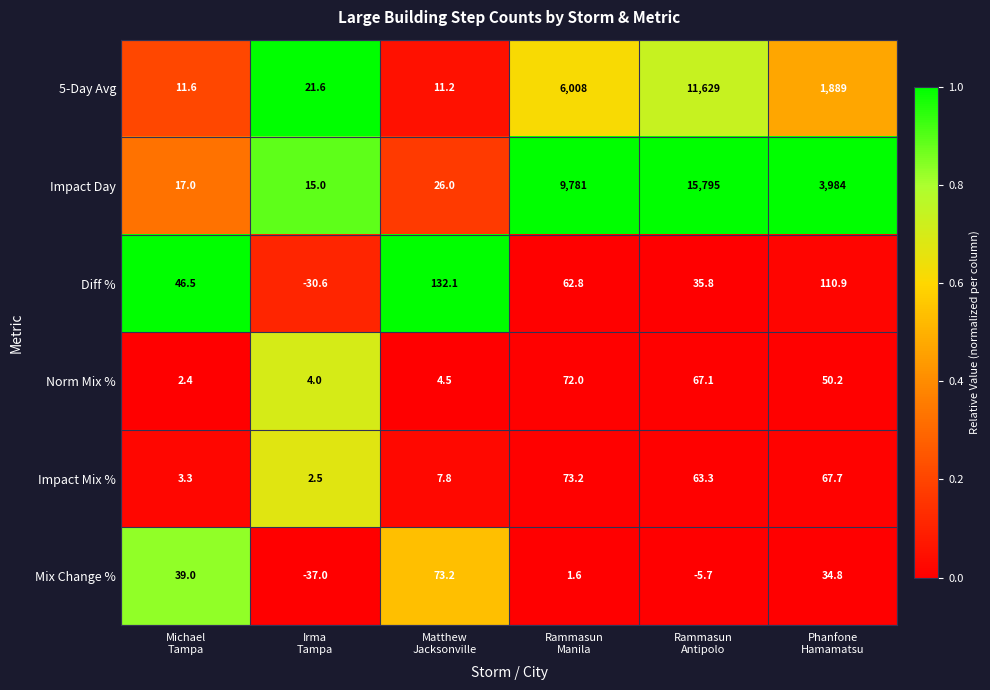

Which series has the largest range (max minus min)?

Impact Day